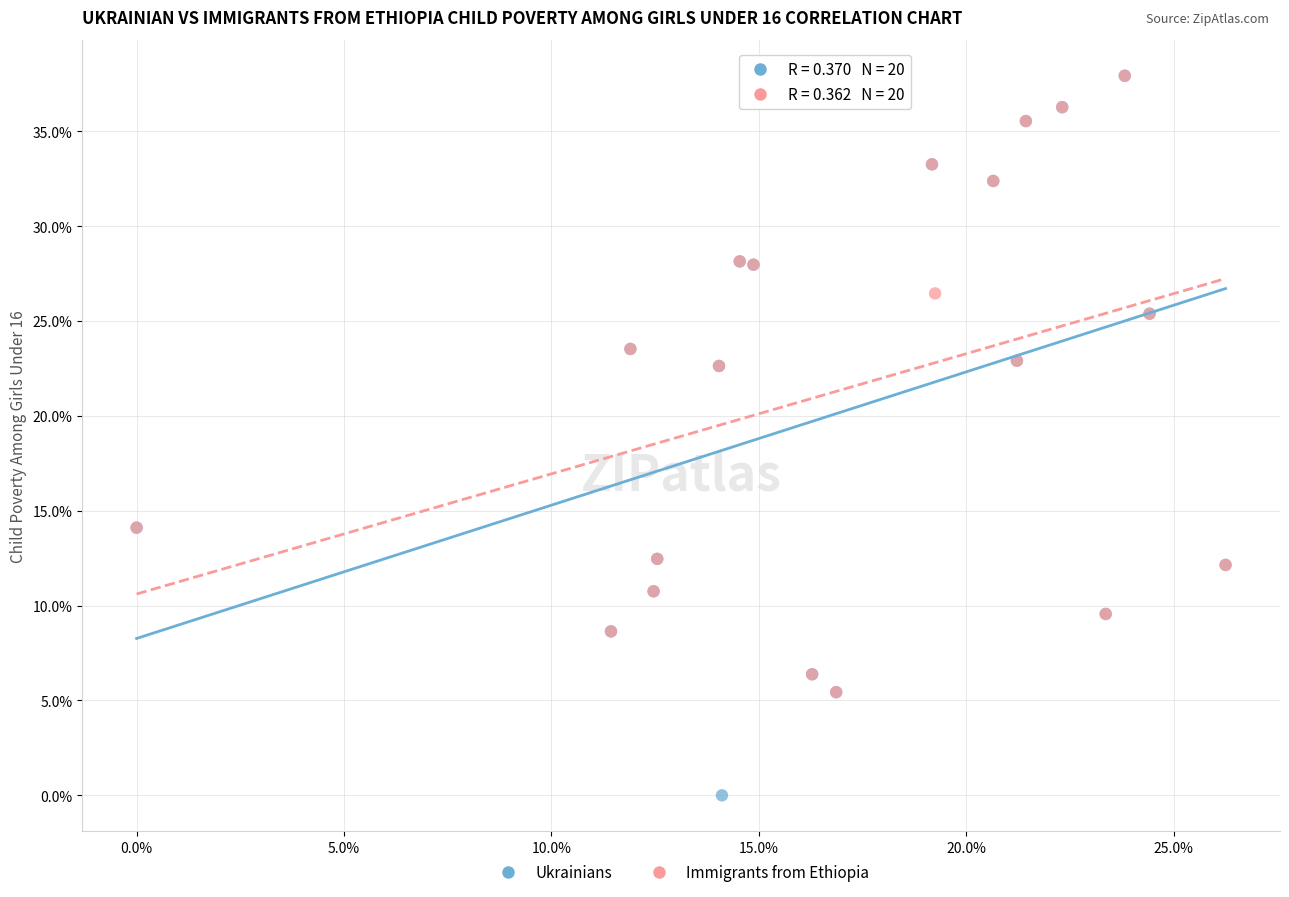

What are all the series names shown in the legend?

Ukrainians, Immigrants from Ethiopia